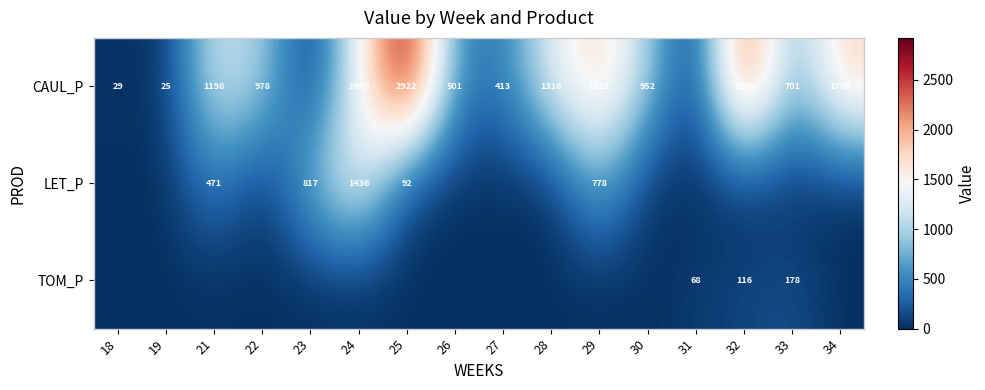

The LET_P series shows 92 at 25. True or false?

True